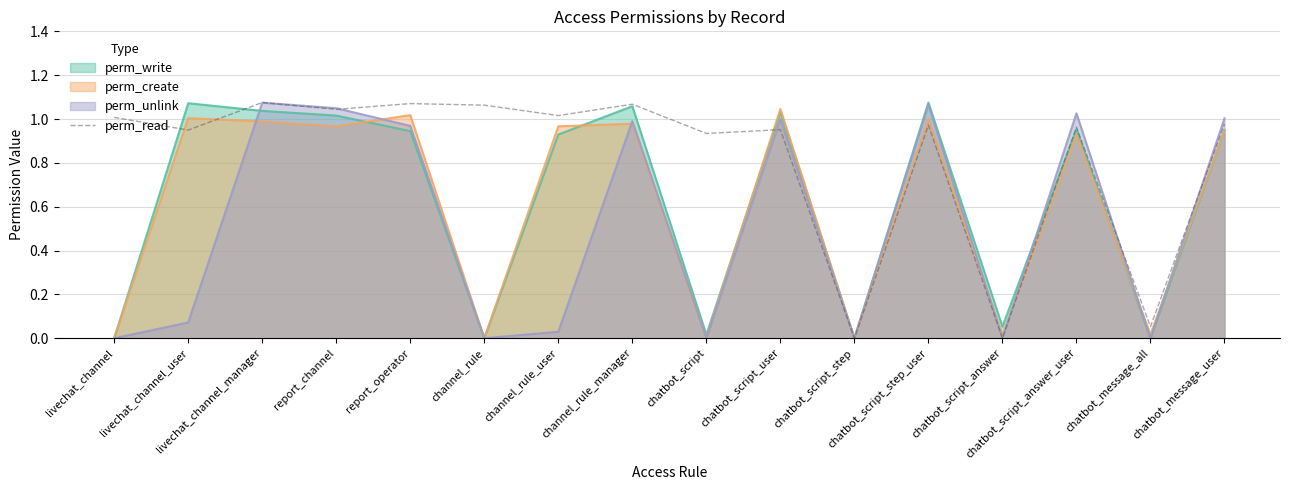

What is the difference between the values at chatbot_script_answer and chatbot_script_step_user?

1.0